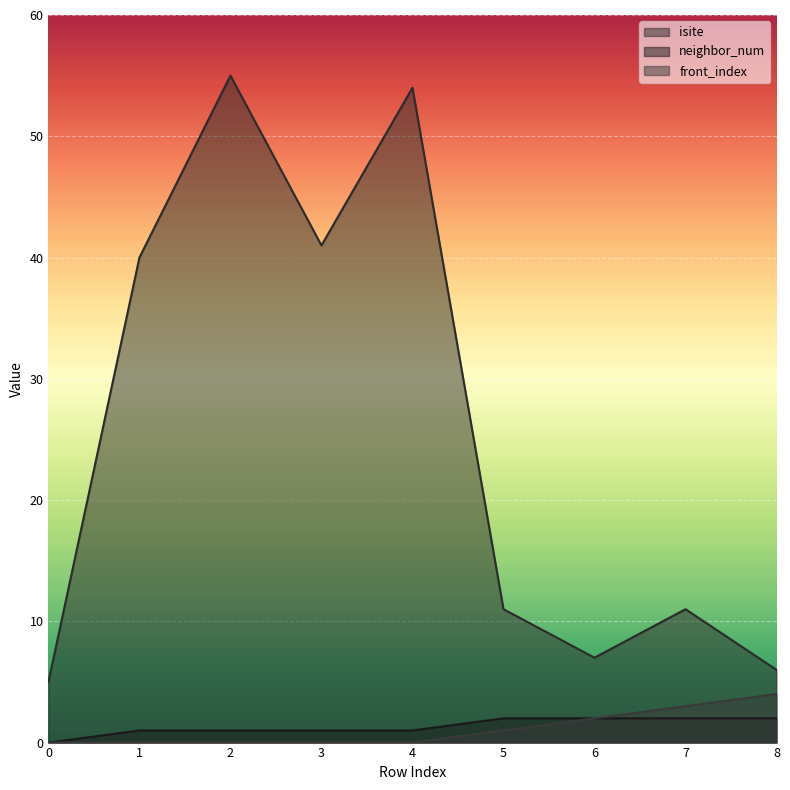

Reading left to right, what are all the values shown in this chart?

isite: 0=5	1=40	2=55	3=41	4=54	5=11	6=7	7=11	8=6
neighbor_num: 0=0	1=1	2=1	3=1	4=1	5=2	6=2	7=2	8=2
front_index: 0=0	1=0	2=0	3=0	4=0	5=1	6=2	7=3	8=4